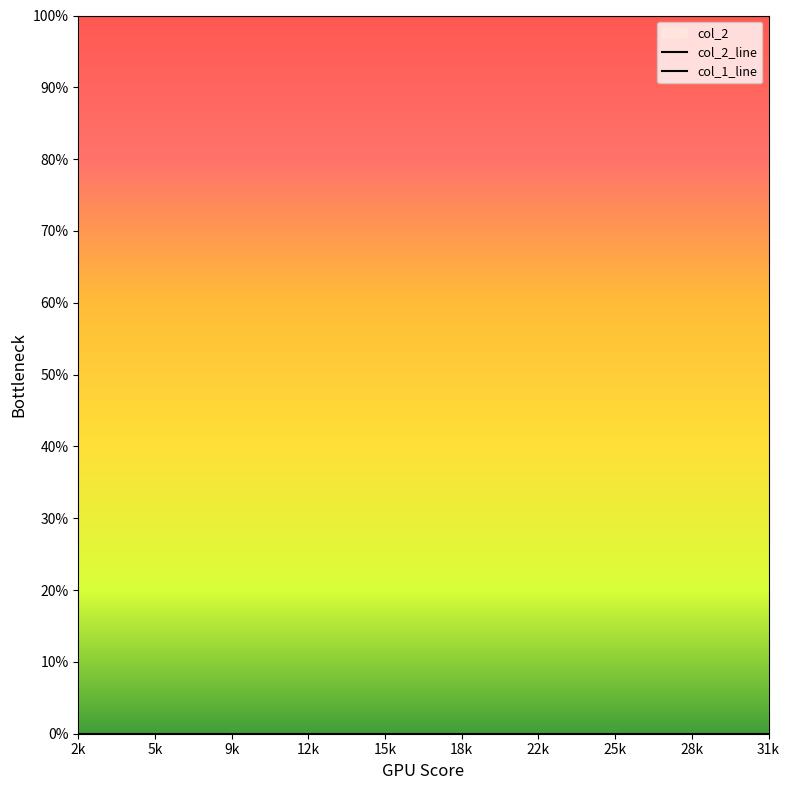

True or false: col_2_line and col_1_line cross at least once.

False